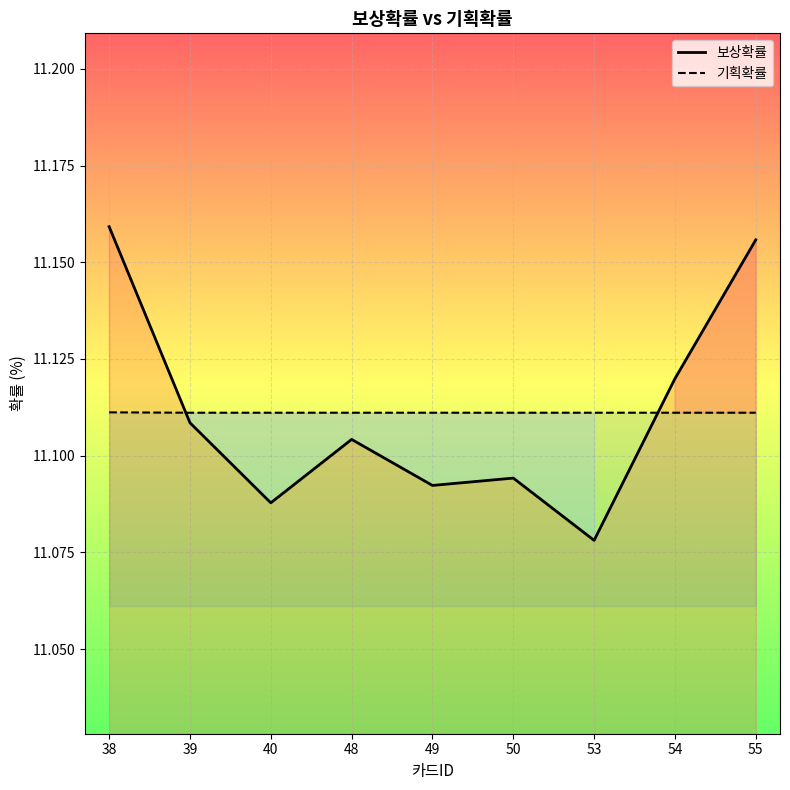

At which category is the sum across all series the highest?

38